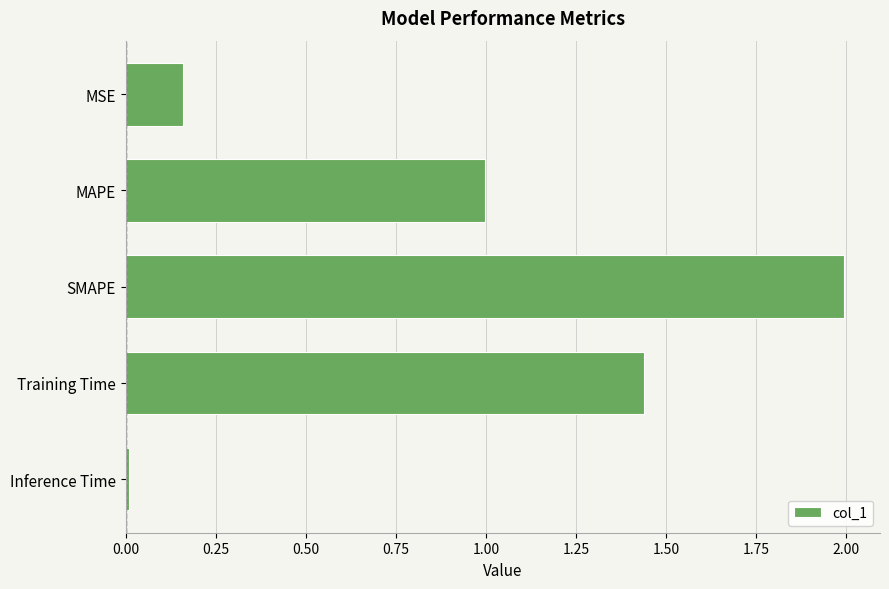

List the labels in order of value, largest first.

SMAPE, Training Time, MAPE, MSE, Inference Time